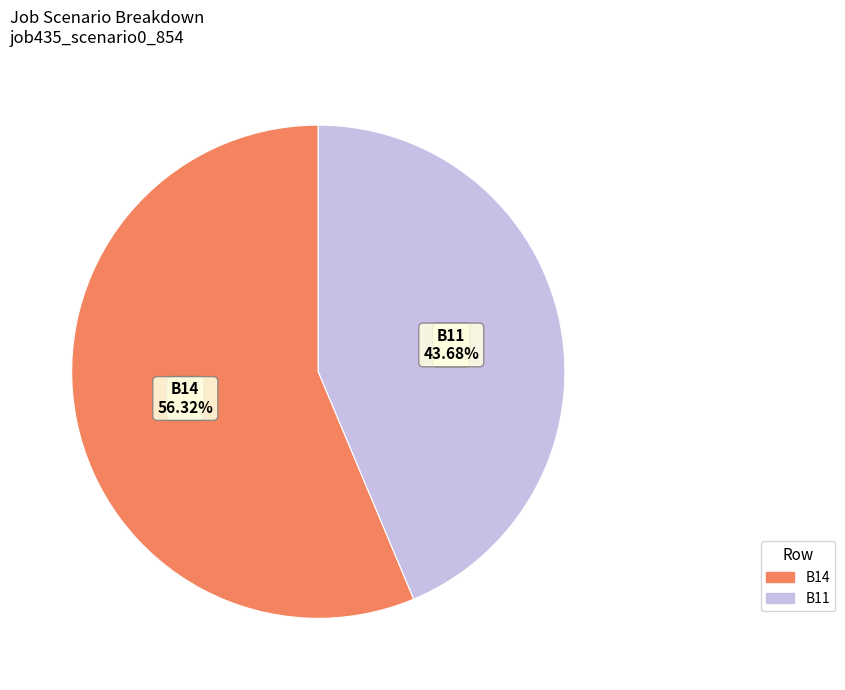

Does B11 represent more than half of the total?

No